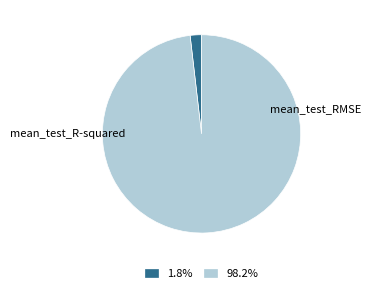

Rank the categories by value from highest to lowest.

mean_test_RMSE, mean_test_R-squared